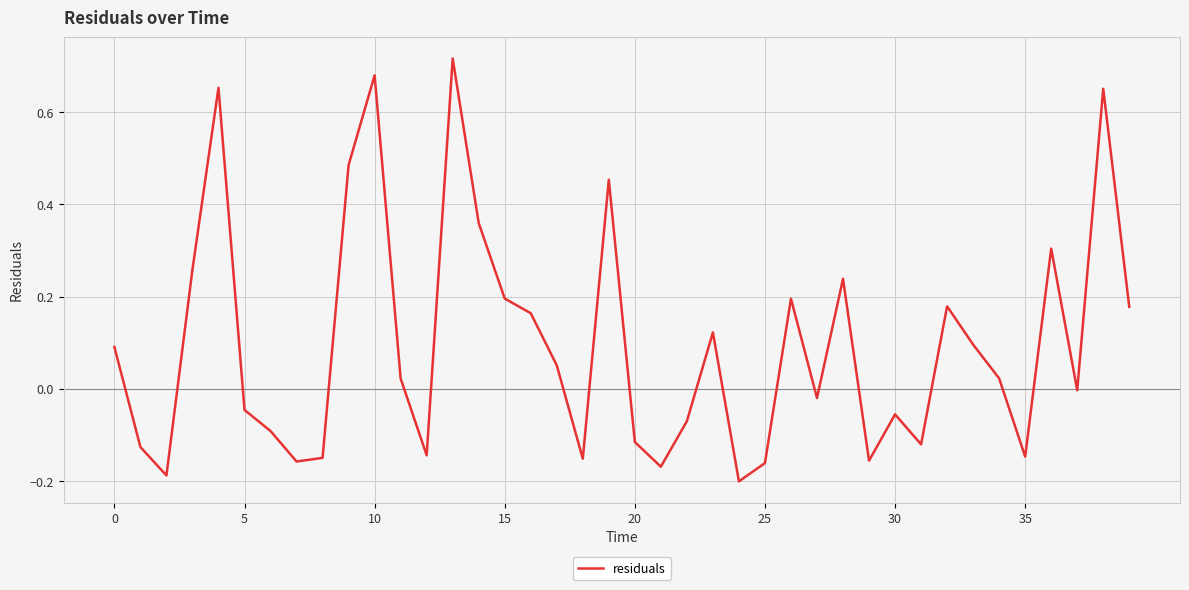

What is the difference between the maximum and minimum values?

0.9